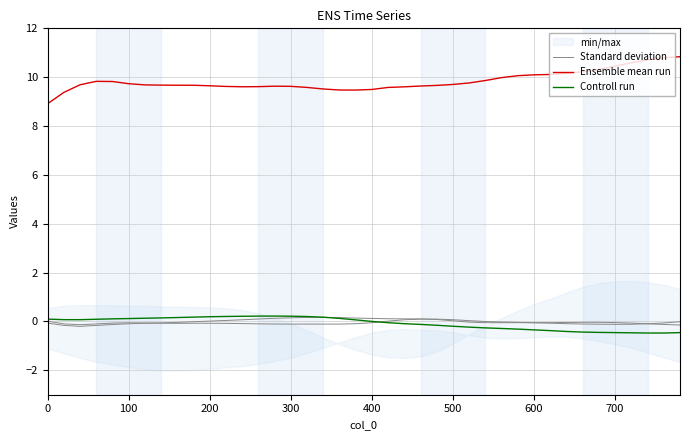

Reading left to right, extract all data points from this chart.

Standard deviation: 0.0	-0.1	-0.1	-0.1	-0.1	-0.1	-0.1	-0.1	-0.1	-0.1	-0.1	-0.1	-0.1	-0.1	-0.1	-0.1	-0.1	-0.1	-0.1	-0.1	-0.1	0.0	0.1	0.1	0.1	0.1	0.0	-0.0	-0.0	-0.0	-0.1	-0.1	-0.1	-0.1	-0.1	-0.1	-0.1	-0.1	-0.1	-0.0
Ensemble mean run: 8.9	9.4	9.7	9.8	9.8	9.7	9.7	9.7	9.7	9.7	9.6	9.6	9.6	9.6	9.6	9.6	9.6	9.5	9.5	9.5	9.5	9.6	9.6	9.6	9.7	9.7	9.8	9.9	10.0	10.1	10.1	10.1	10.2	10.2	10.3	10.5	10.6	10.7	10.8	10.8
Controll run: 0.1	0.1	0.1	0.1	0.1	0.1	0.1	0.1	0.2	0.2	0.2	0.2	0.2	0.2	0.2	0.2	0.2	0.2	0.1	0.1	0.0	-0.1	-0.1	-0.1	-0.2	-0.2	-0.2	-0.3	-0.3	-0.3	-0.3	-0.4	-0.4	-0.4	-0.4	-0.5	-0.5	-0.5	-0.5	-0.5